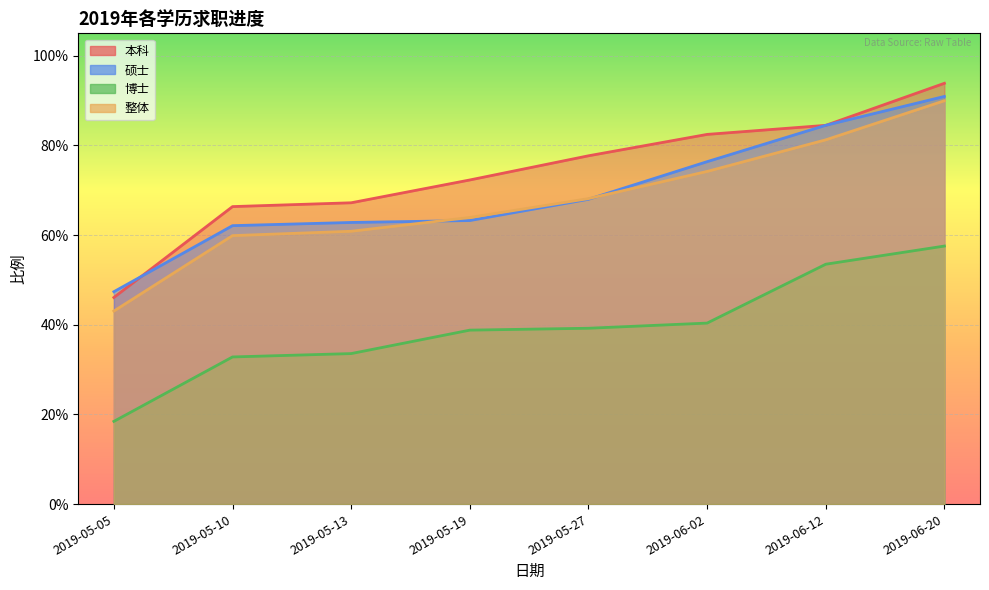

What are all the series names shown in the legend?

本科, 硕士, 博士, 整体